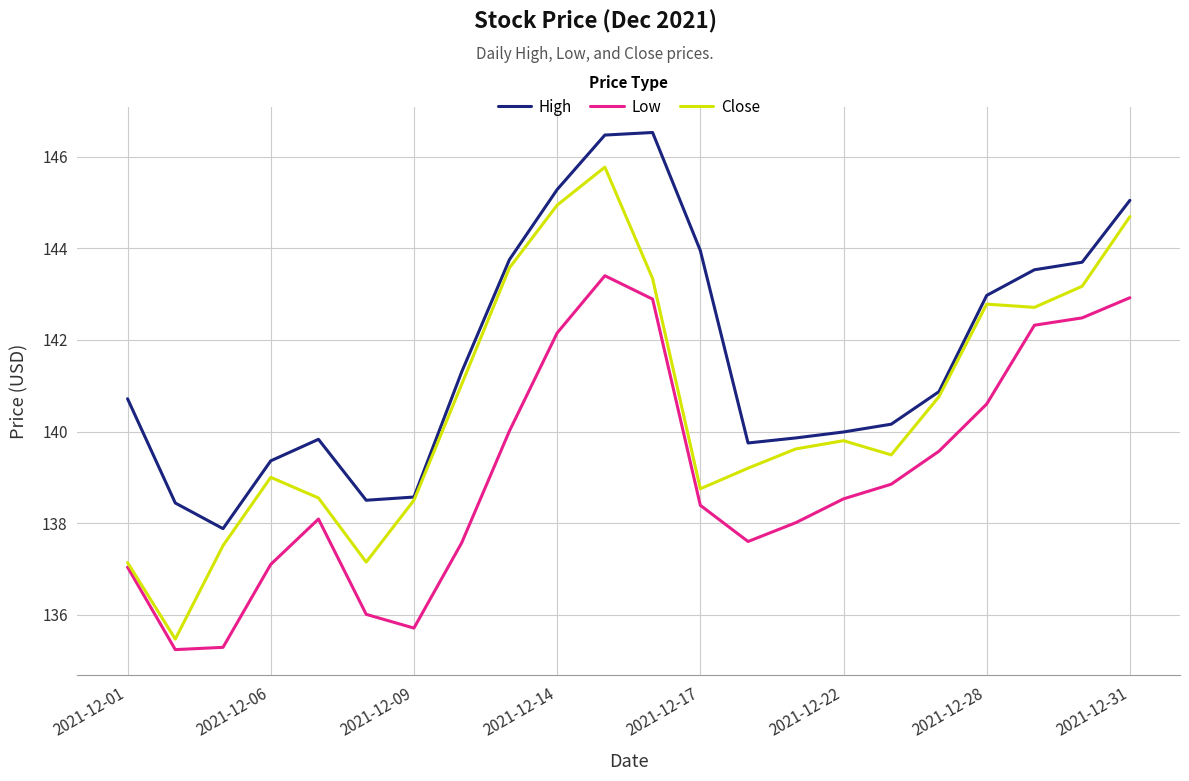

What is the minimum value for Low?

135.2